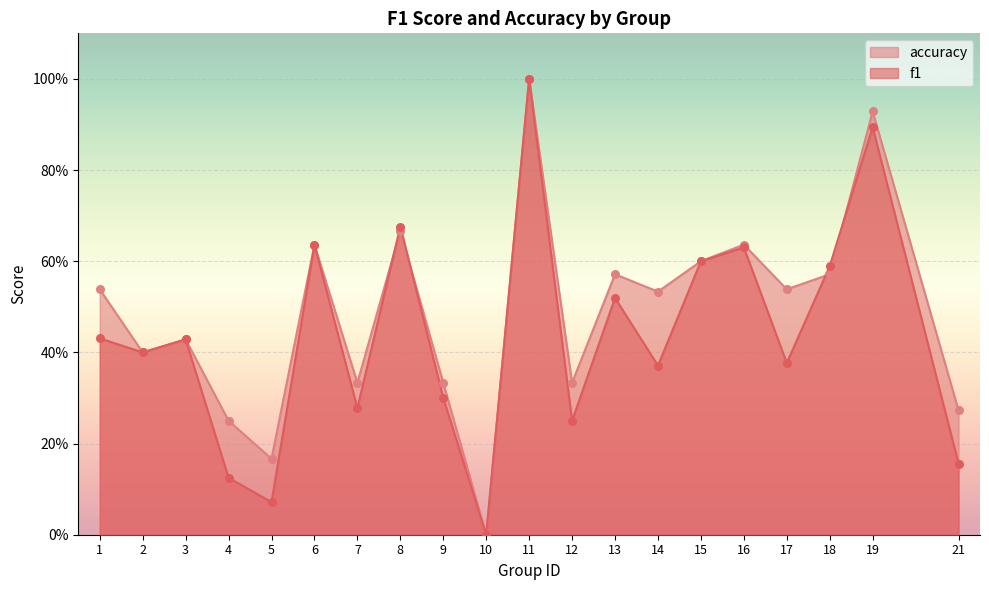

At how many categories does at least one series exceed 0?

19